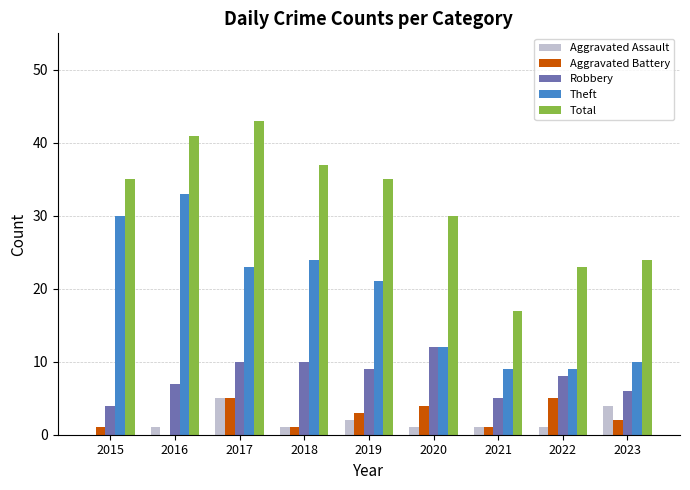

Reading left to right, transcribe all the data shown in this chart.

Aggravated Assault: 0	1	5	1	2	1	1	1	4
Aggravated Battery: 1	0	5	1	3	4	1	5	2
Robbery: 4	7	10	10	9	12	5	8	6
Theft: 30	33	23	24	21	12	9	9	10
Total: 35	41	43	37	35	30	17	23	24